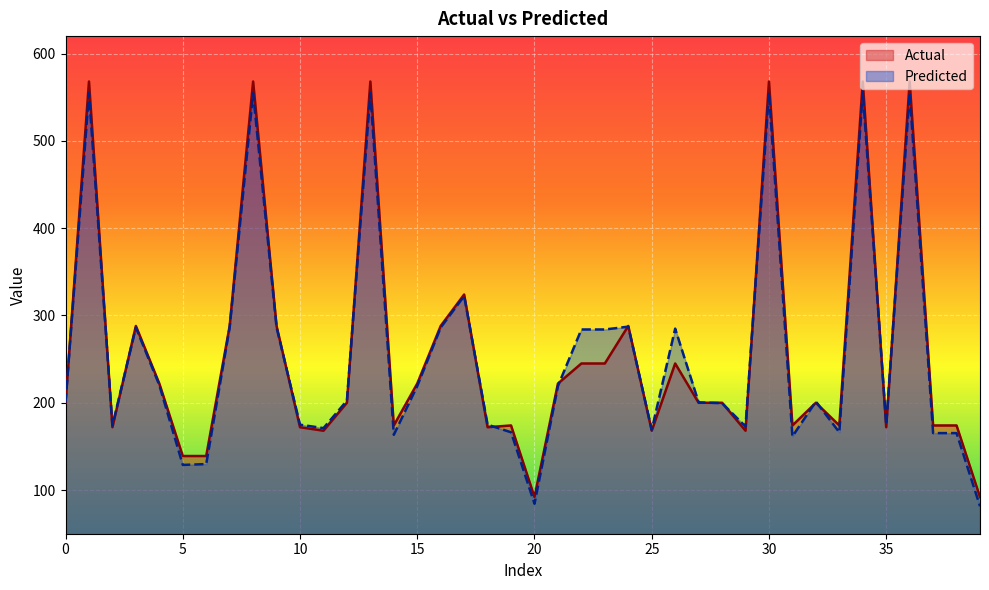

True or false: Predicted has a value of 958.2 at 8.

False